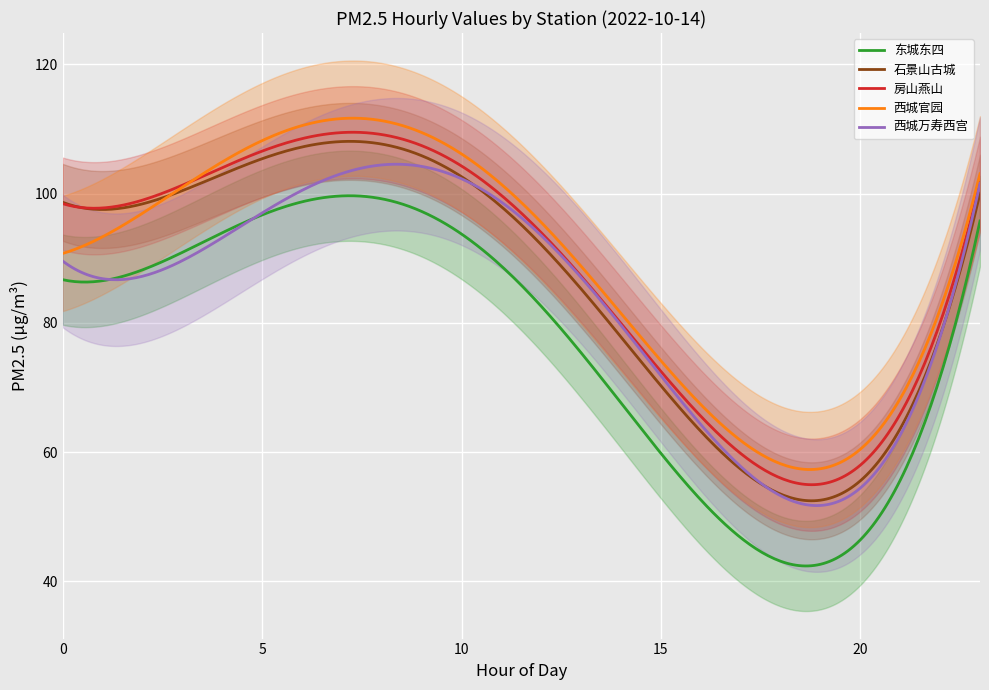

What is the sum of all 西城官园 values?

26684.2